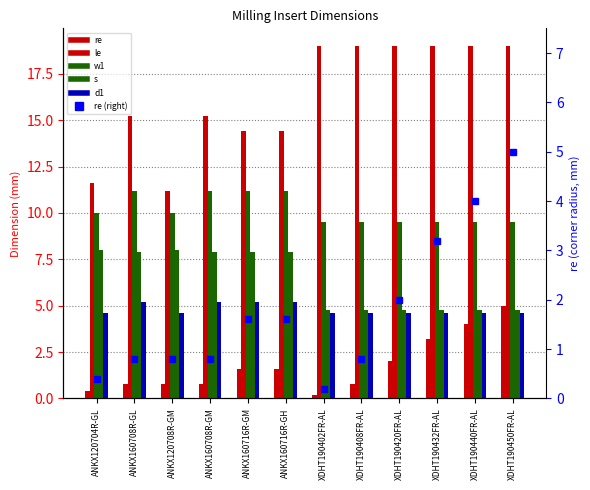

How many values in the re (right axis) series are below 1?

6